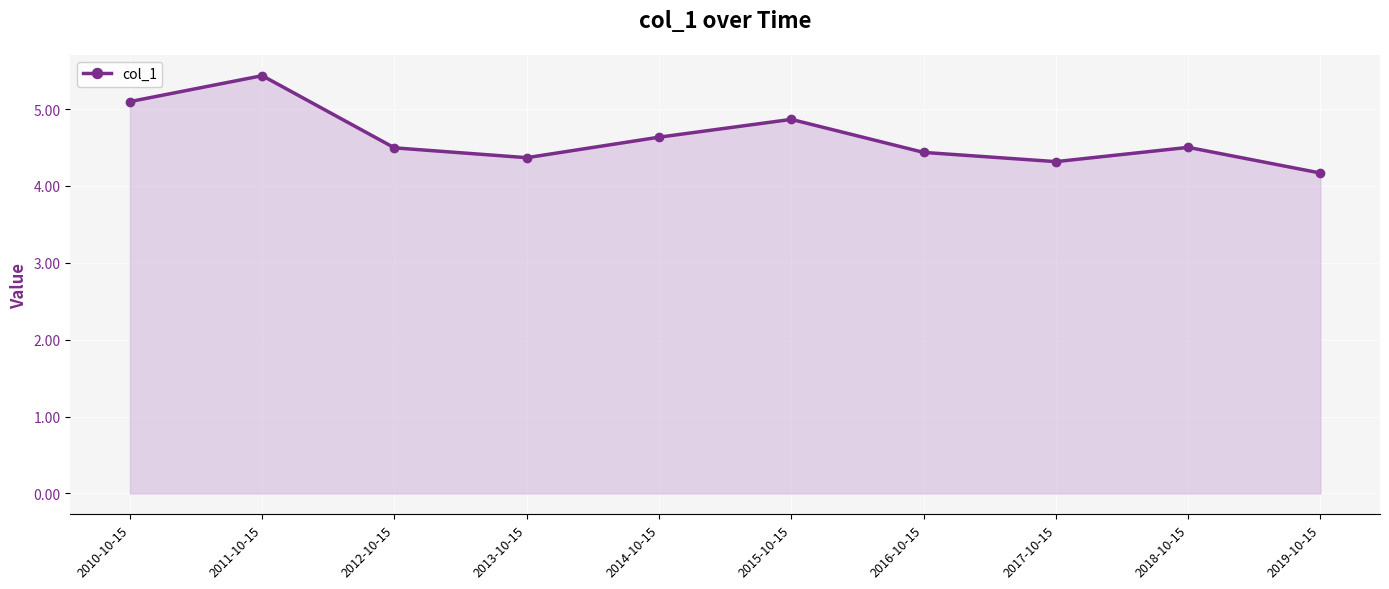

True or false: the data shows 2.9 at 2012-10-15.

False